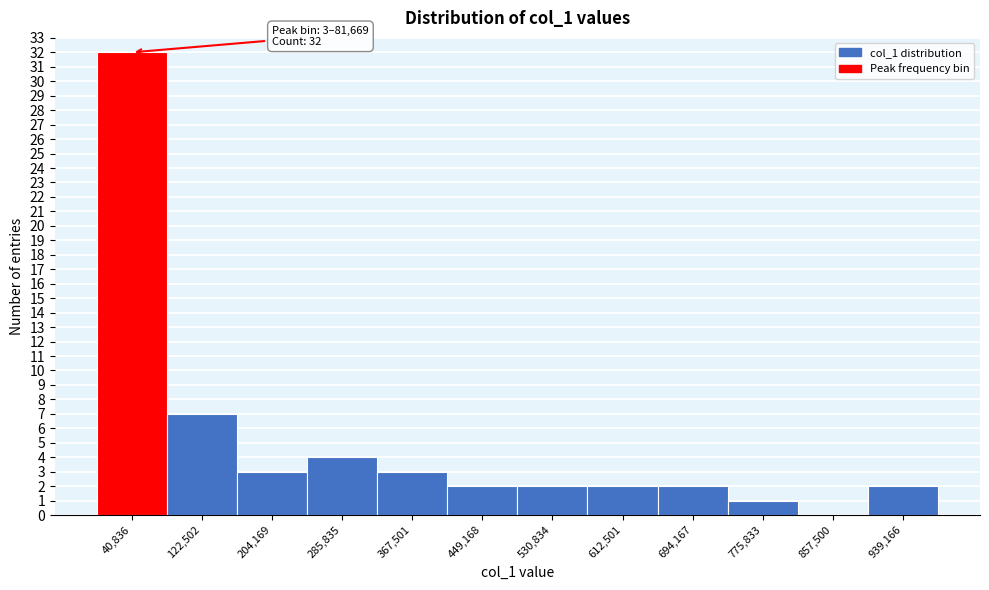

Which range on the x-axis has the tallest bar?

0 to 80000